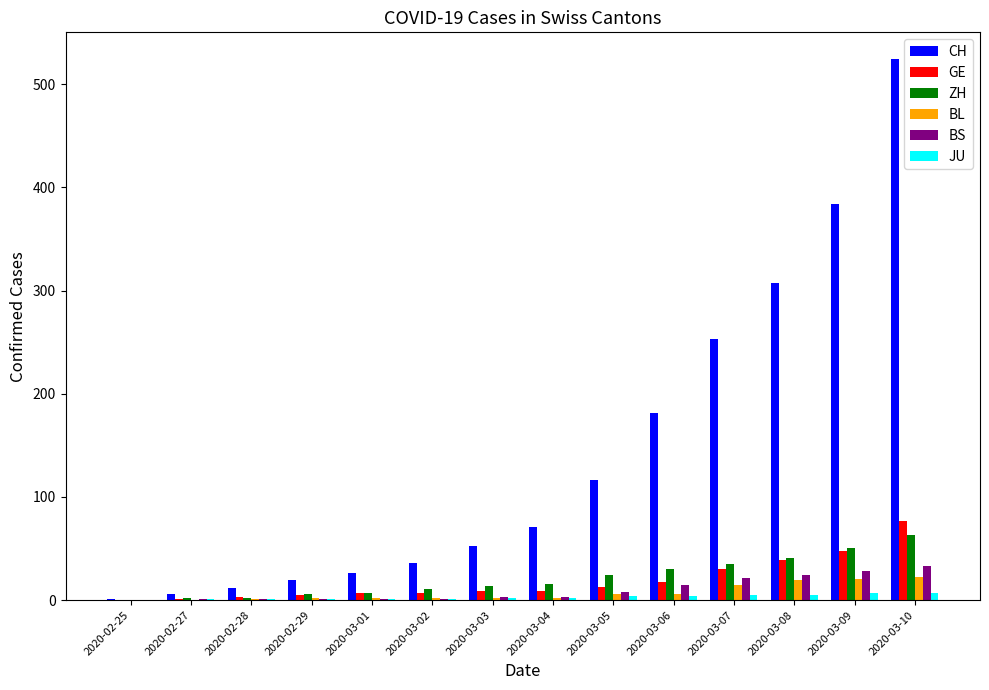

The ZH series shows 80 at 2020-03-09. True or false?

False